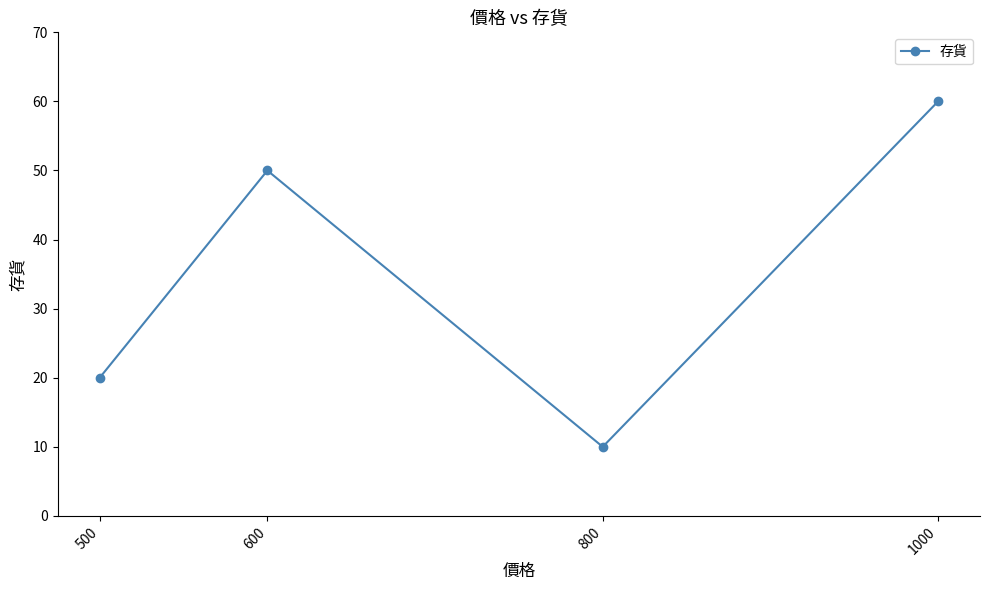

Reading right to left, list all the values displayed in this chart.

1000=60	800=10	600=50	500=20